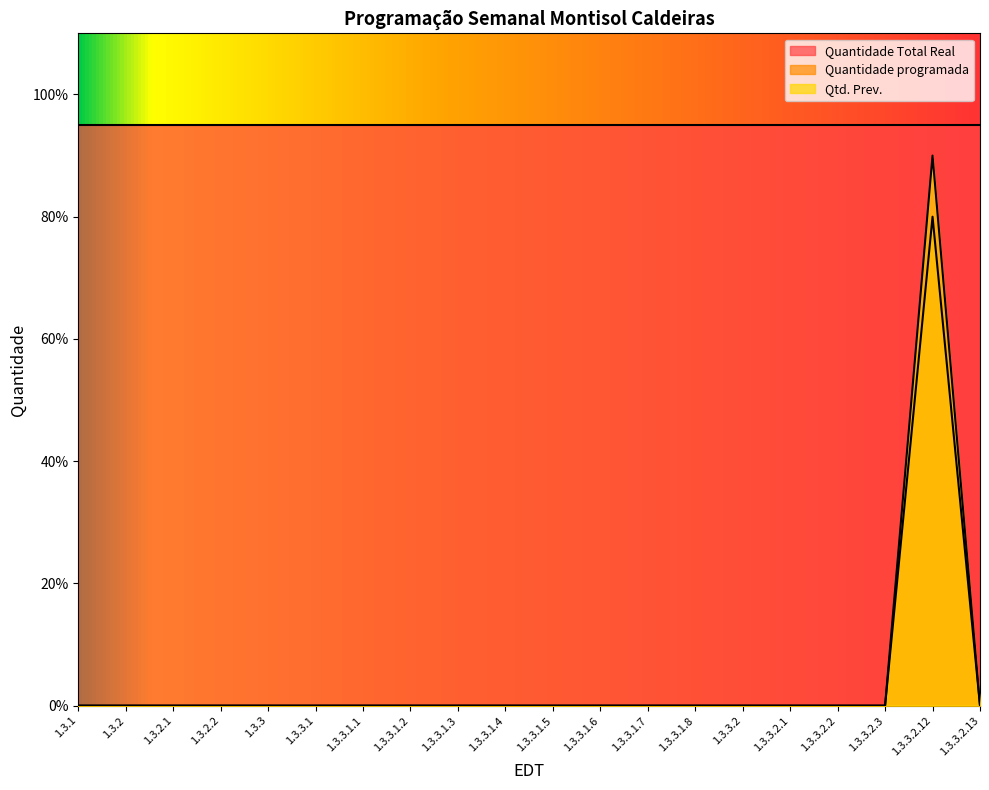

Is it true that Quantidade programada equals 0 at 1.3.3.2?

True